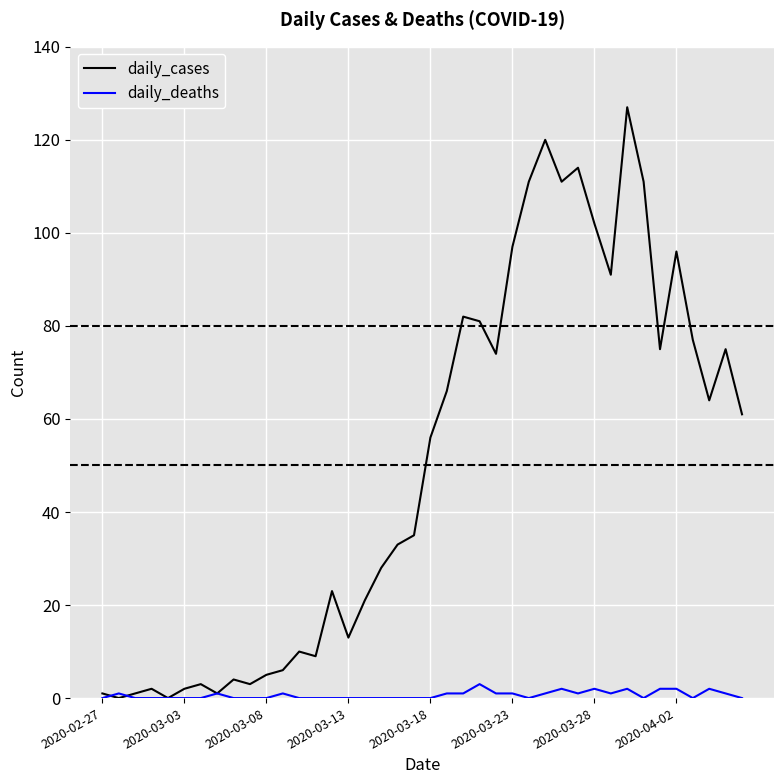

Rank the series by their maximum value, from lowest to highest.

daily_deaths, daily_cases